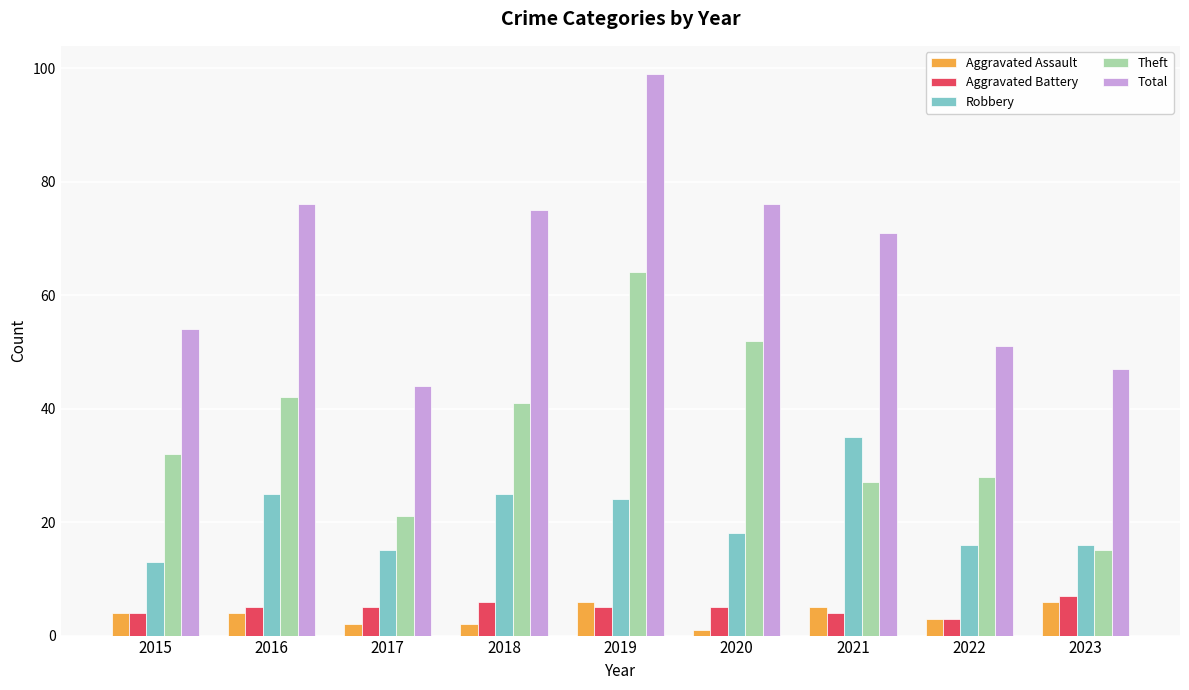

True or false: Total has a value of 76 at 2016.

True